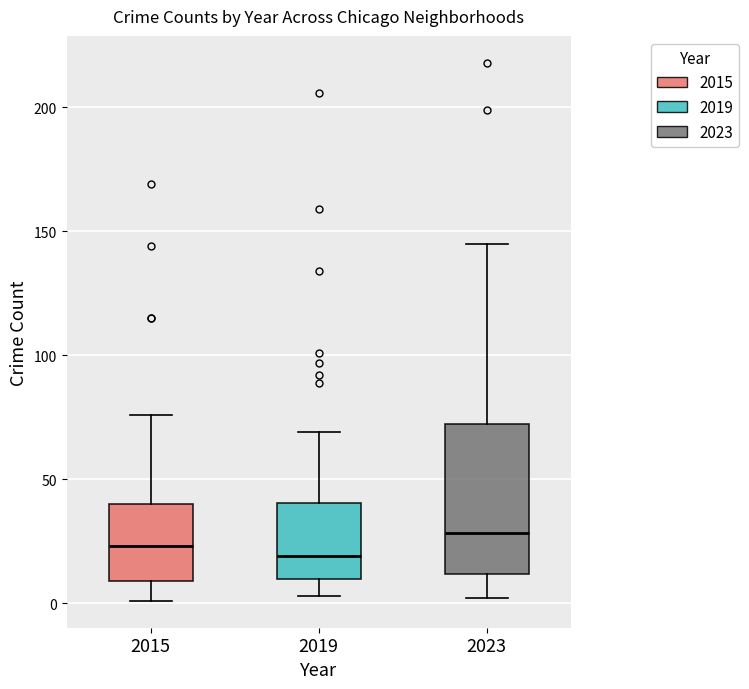

Which box is the tallest, from its lower edge to its upper edge?

2023